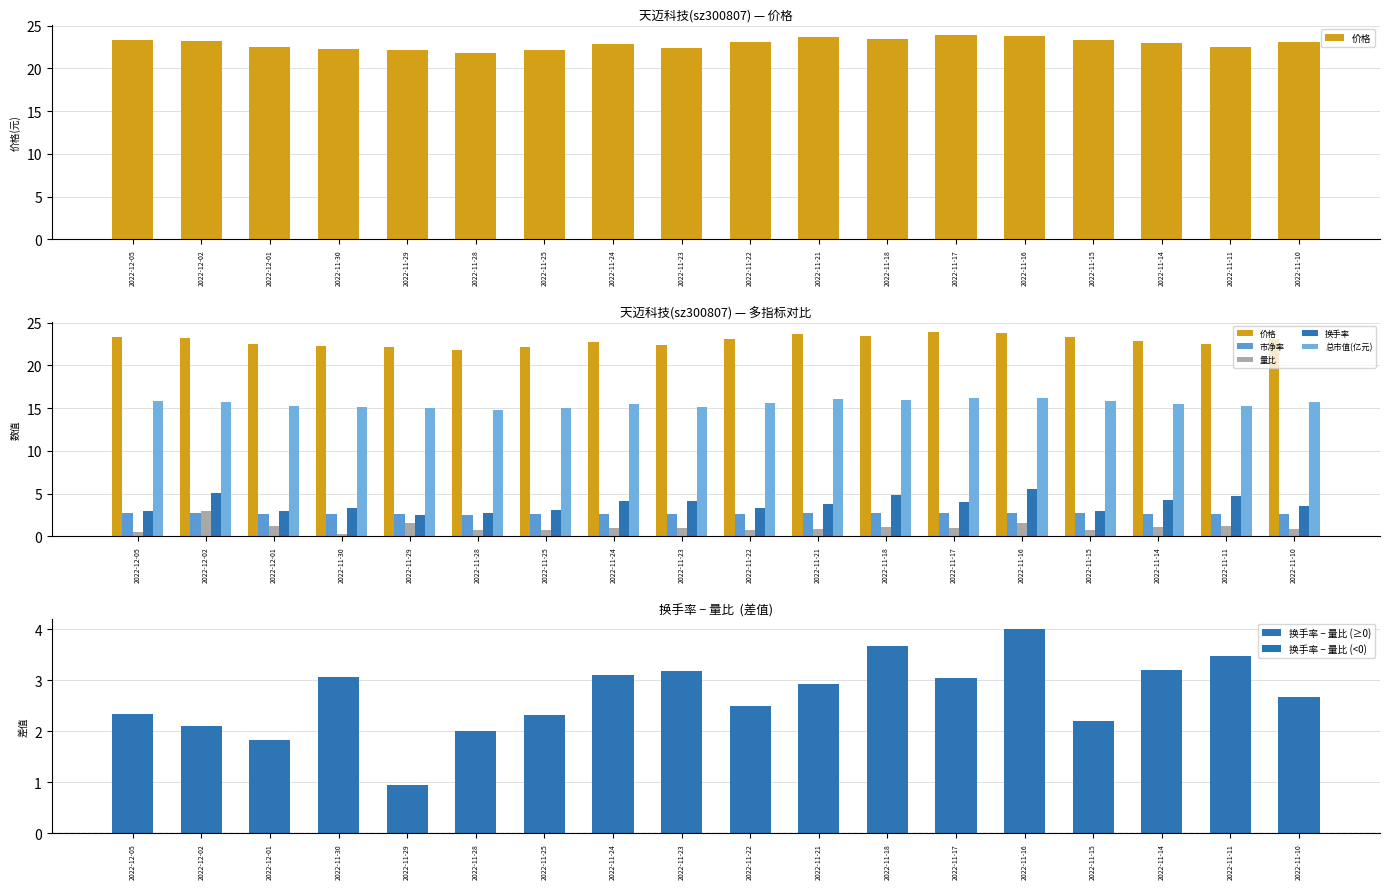

What is the minimum value shown in the chart?

0.3